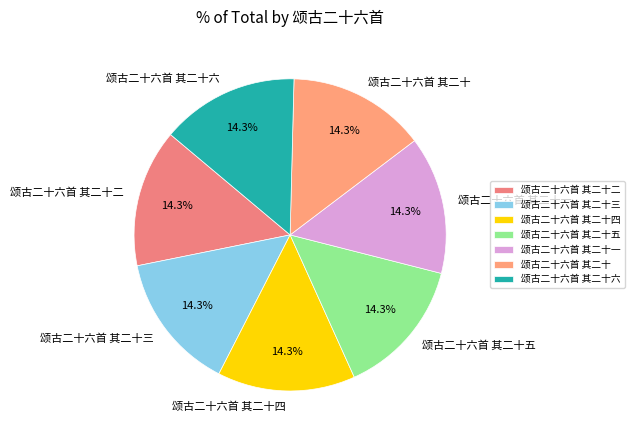

To the nearest percent, what percentage of the pie is 颂古二十六首 其二十六?

14%